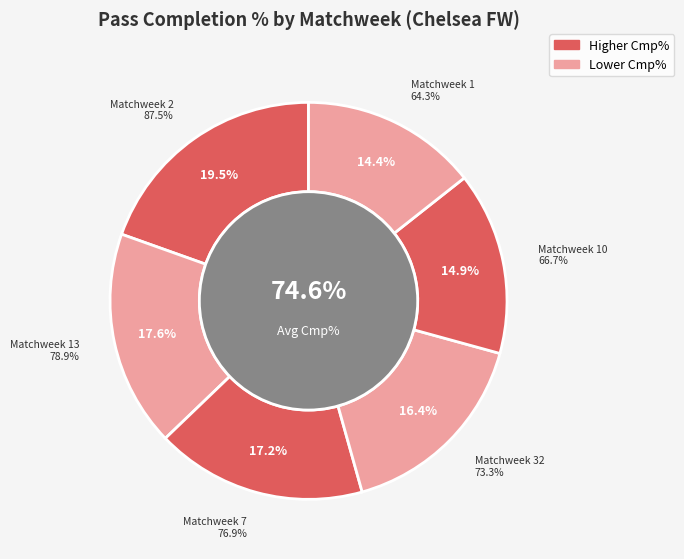

True or false: Matchweek 2 accounts for 2% of the total.

False